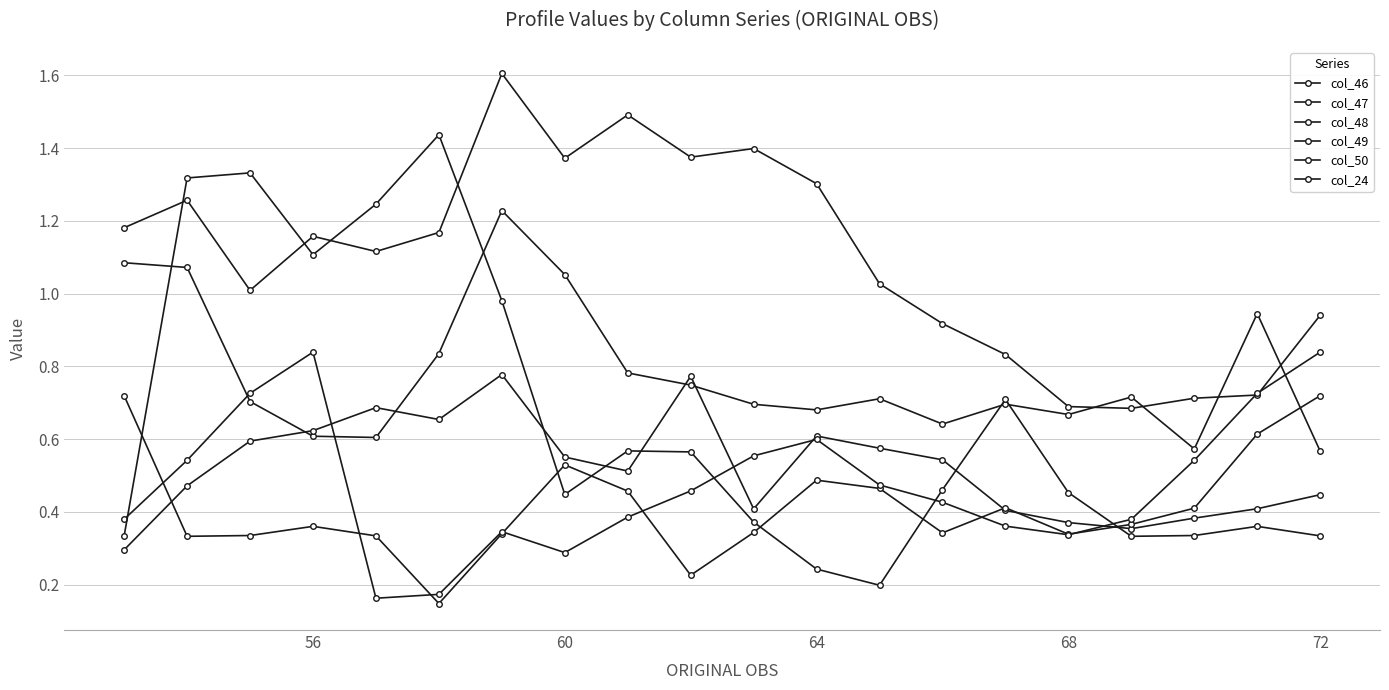

How many lines are shown in the chart?

6